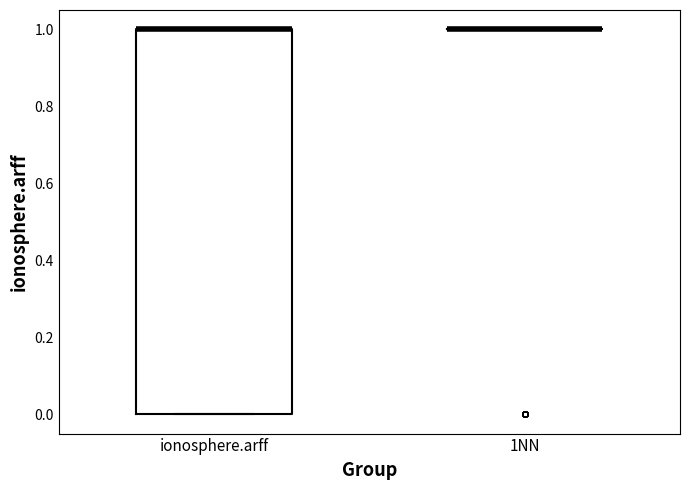

Reading left to right, transcribe this box plot: for each box, give where its median line is, the range the box spans, and where its two whiskers end, as read against the y-axis. The values are not printed on the chart, so give them approximately, as read against the axis.

ionosphere.arff: median 1 (drawn on the box's upper edge), box 0 to 1, whiskers 0 to 1
1NN: box collapsed to a line at 1, whiskers 1 to 1